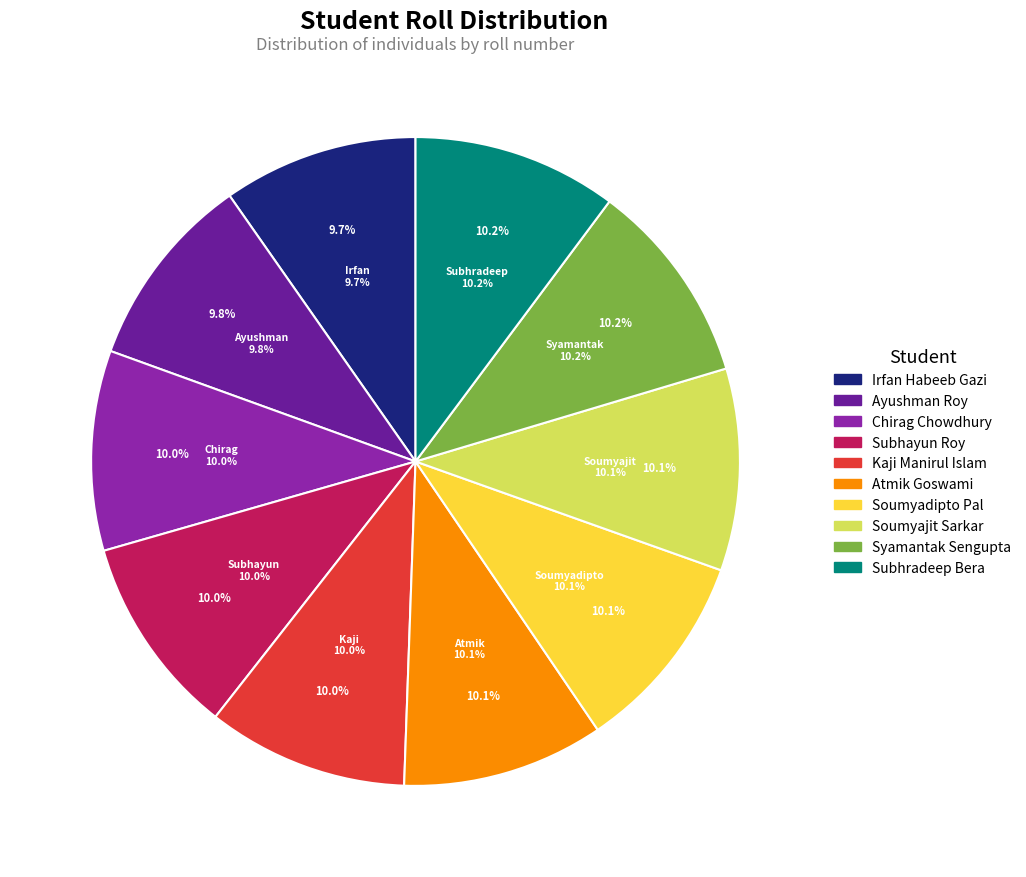

To the nearest percent, what percentage of the pie is Irfan Habeeb Gazi?

10%